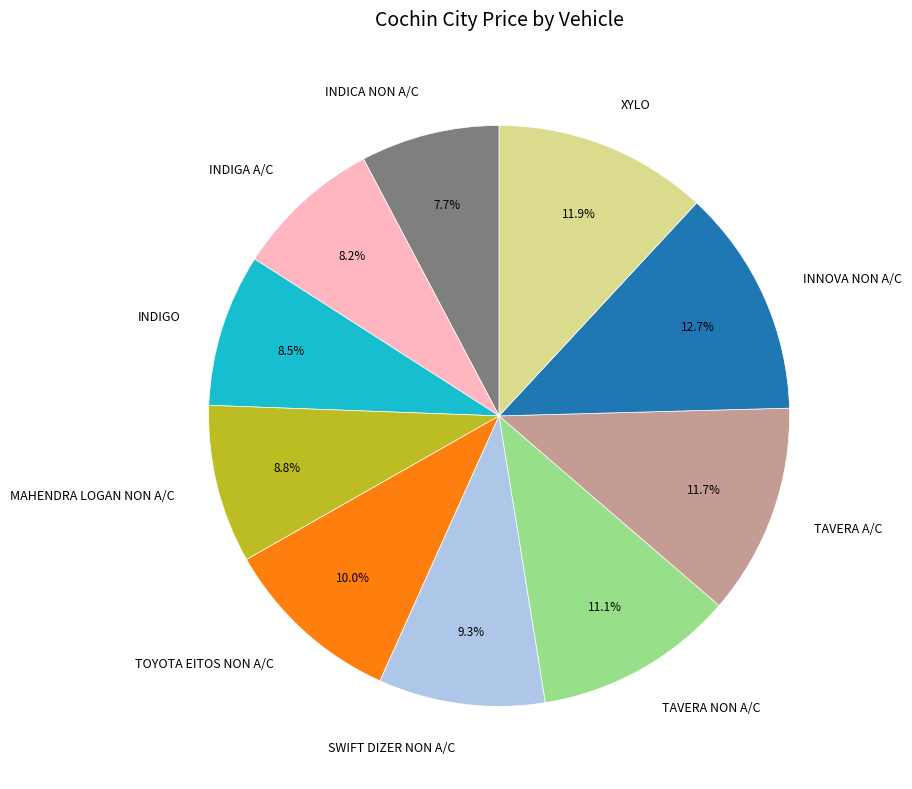

Do TOYOTA EITOS NON A/C and XYLO together represent more than half of the pie?

No